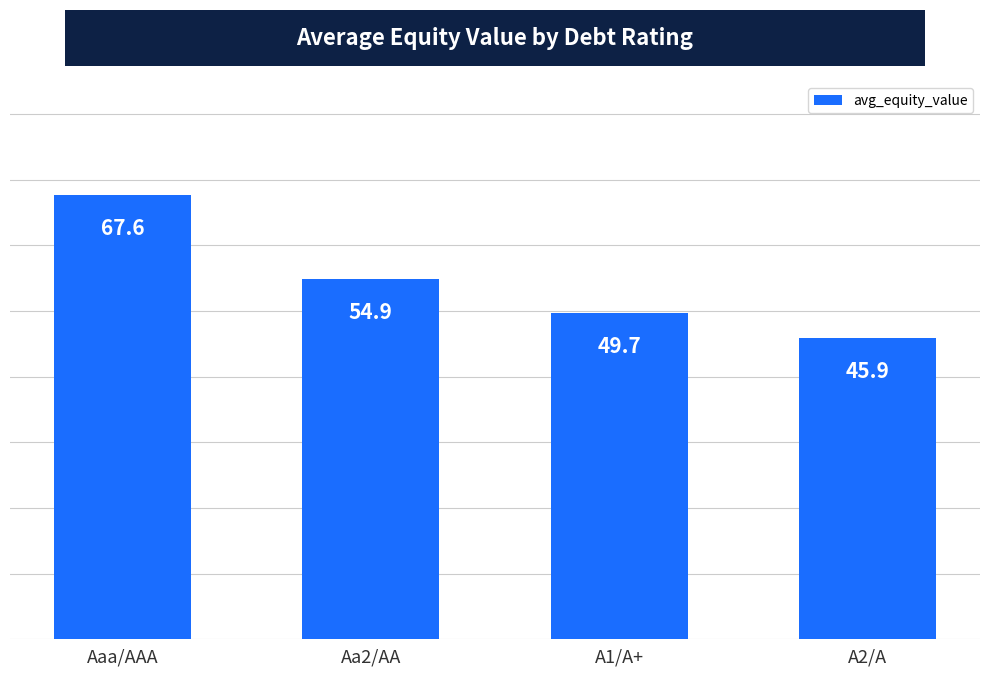

What is the label of the 2nd bar from the left?

Aa2/AA